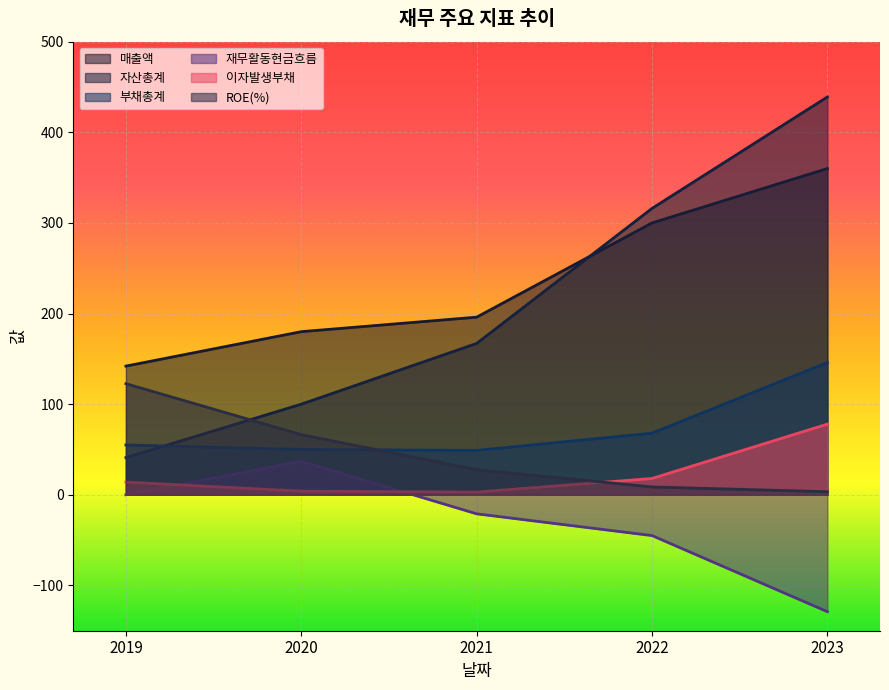

List the series in order of their peak value, lowest first.

재무활동현금흐름, 이자발생부채, ROE(%), 부채총계, 매출액, 자산총계